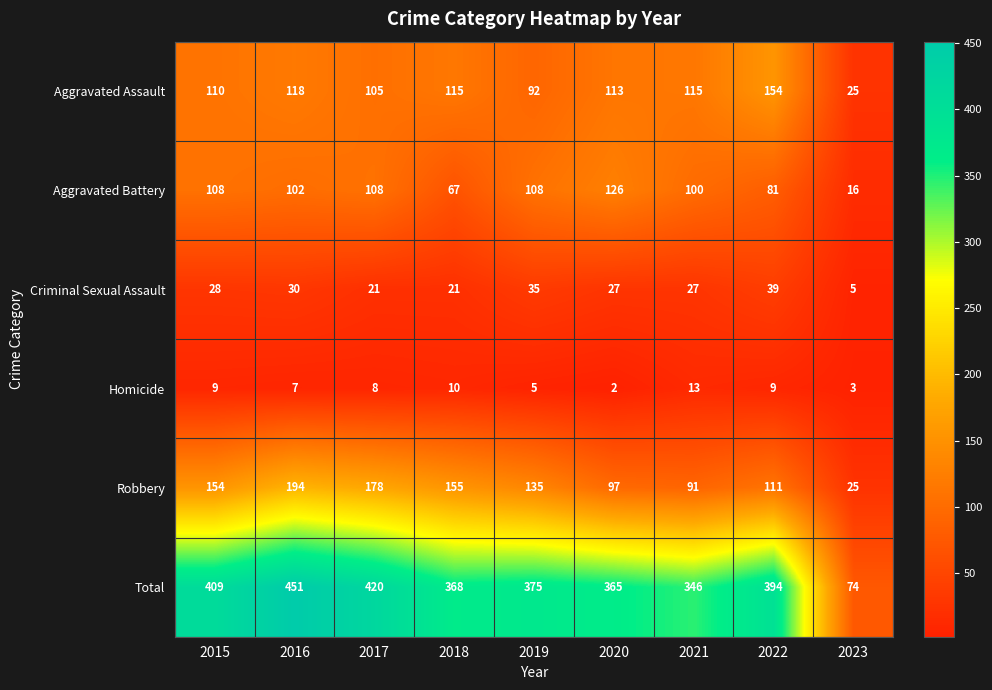

What is the average value of the Total series?

356